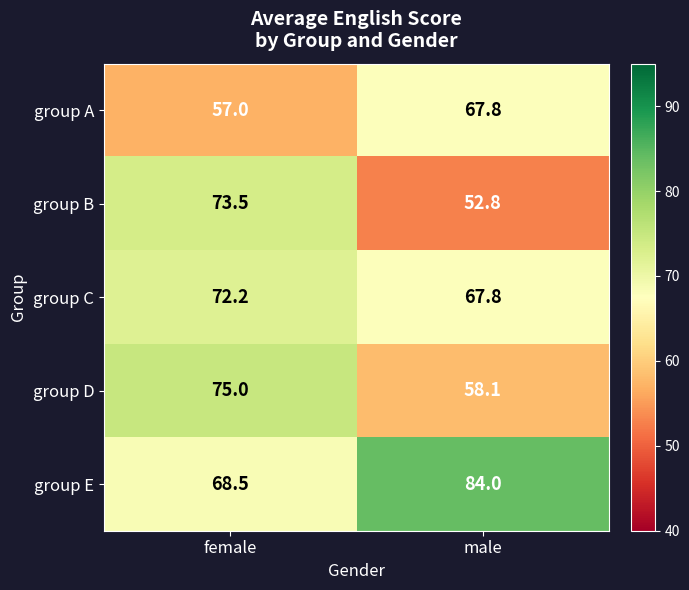

Reading right to left, what are all the values shown in this chart?

group A: male=67.8	female=57.0
group B: male=52.8	female=73.5
group C: male=67.8	female=72.2
group D: male=58.1	female=75.0
group E: male=84.0	female=68.5